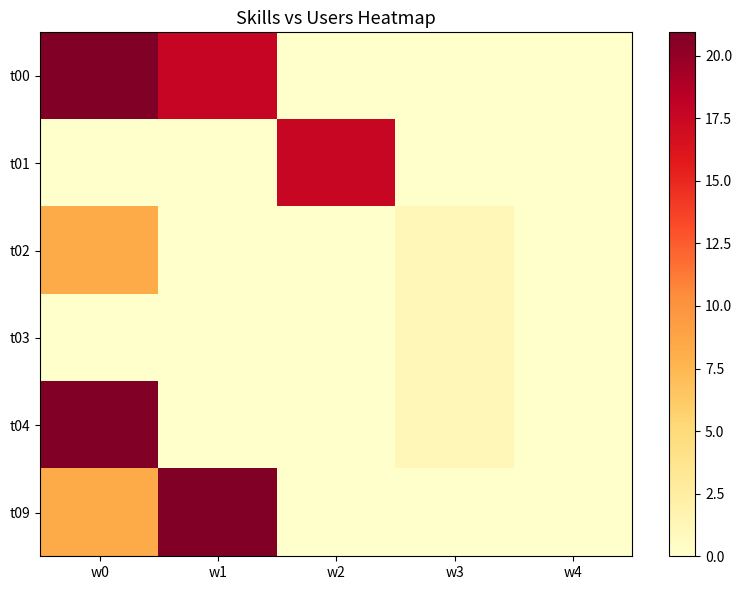

Which series has the widest spread of values?

t00